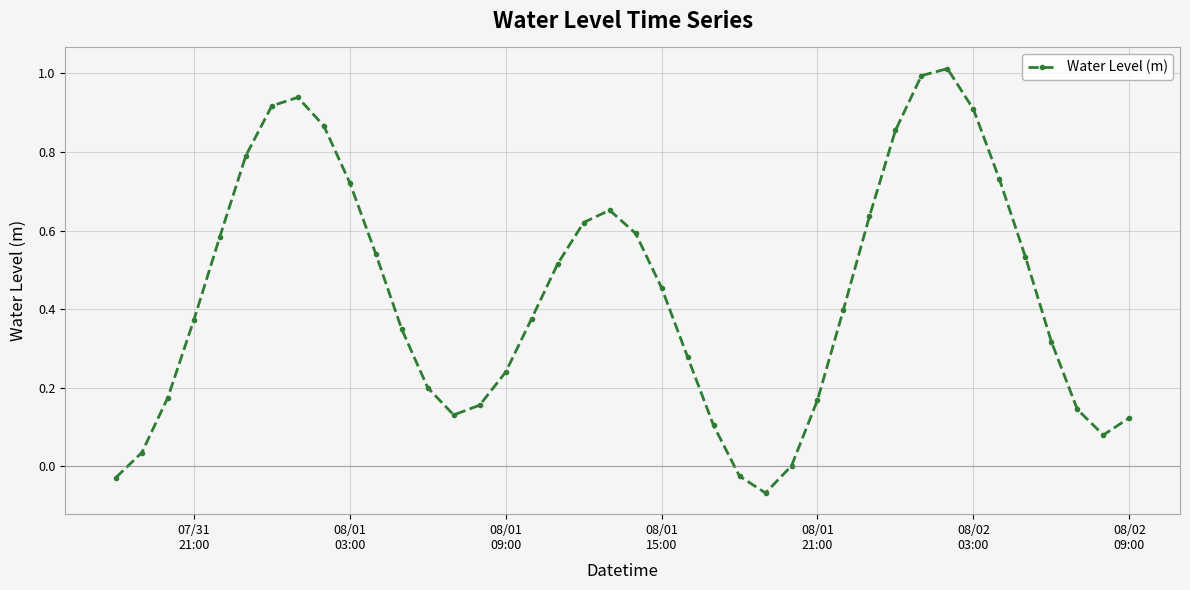

How many interior local peaks (higher than both neighbors) does the data have?

3